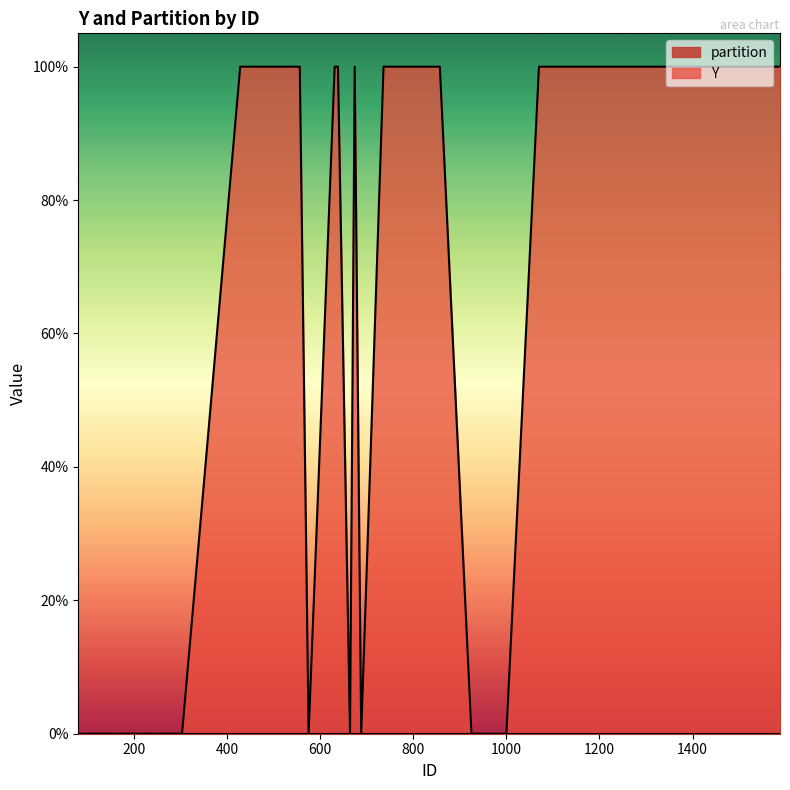

True or false: partition and Y cross at least once.

False